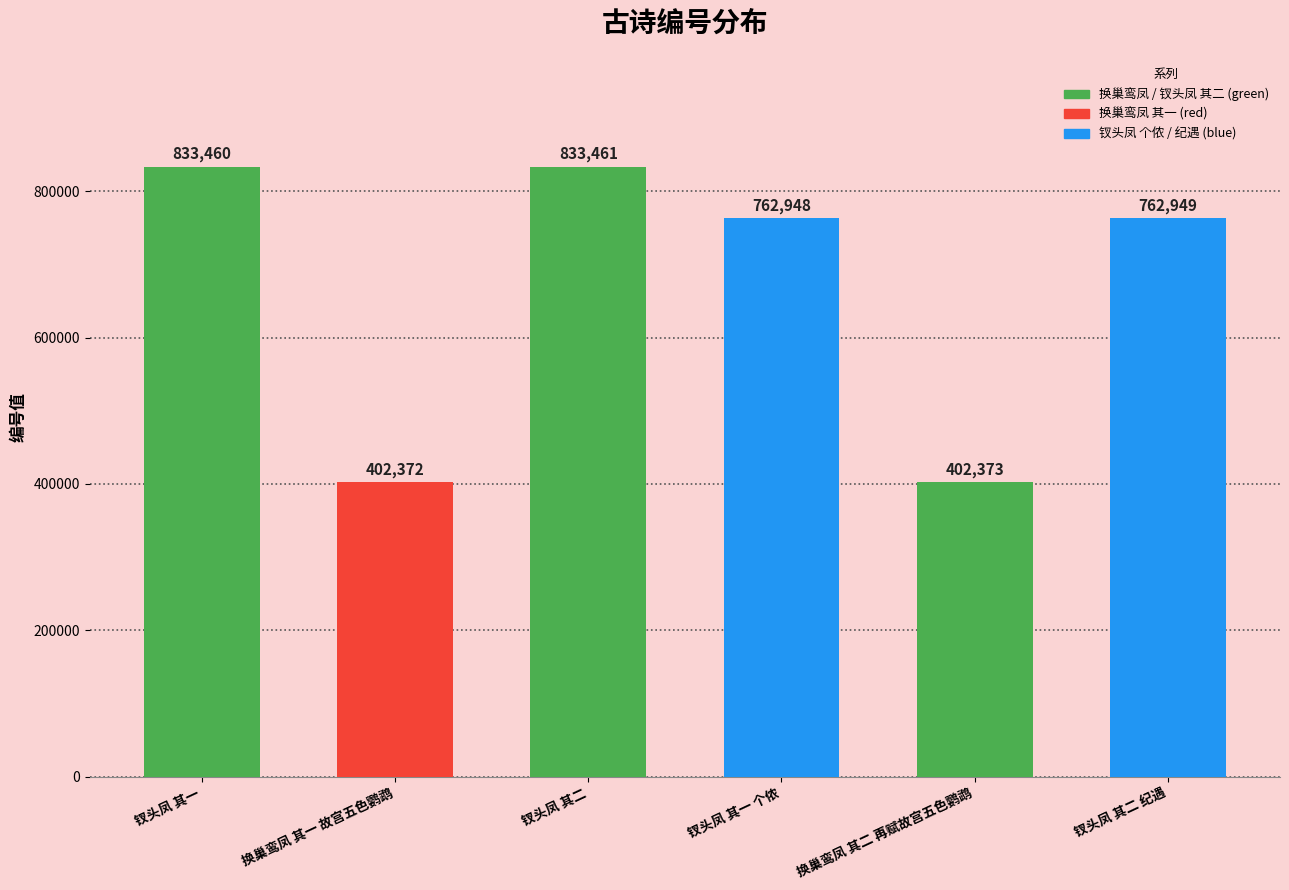

How many data points are less than 762949?

3